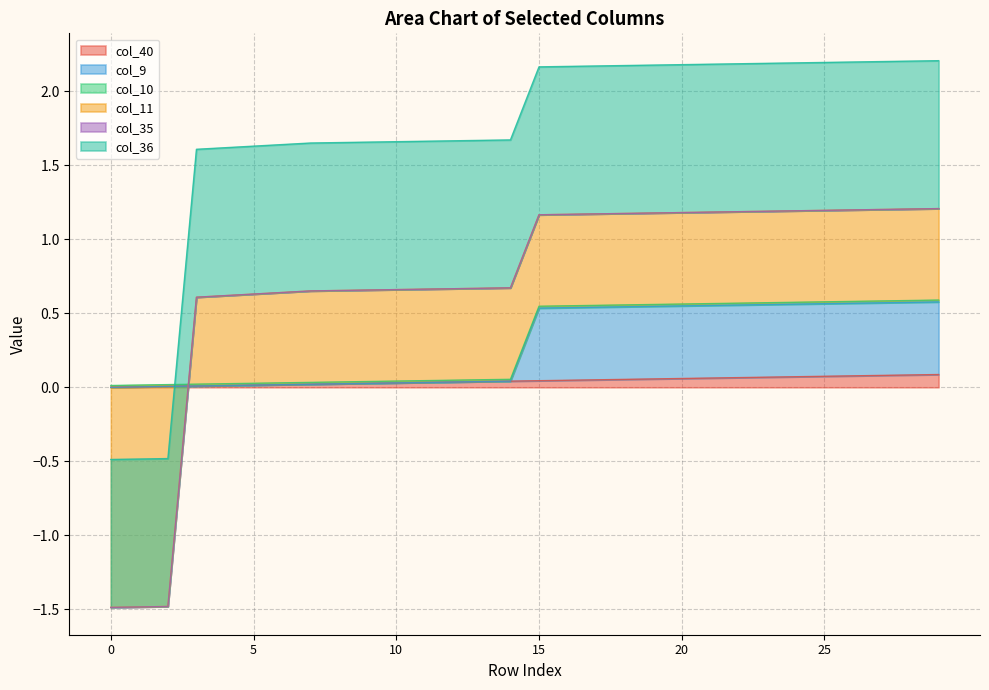

Which series has the largest total across all categories?

col_36